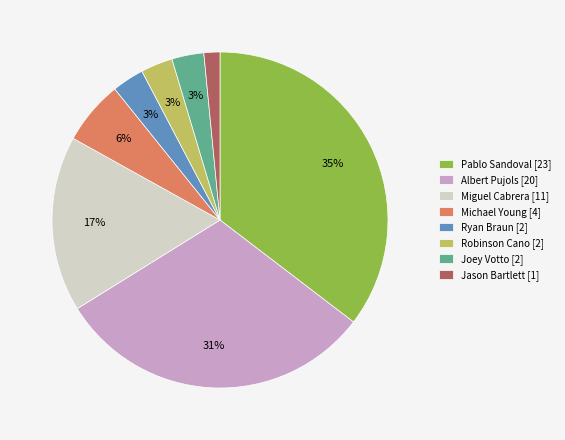

Which has a higher value, Albert Pujols or Ryan Braun?

Albert Pujols